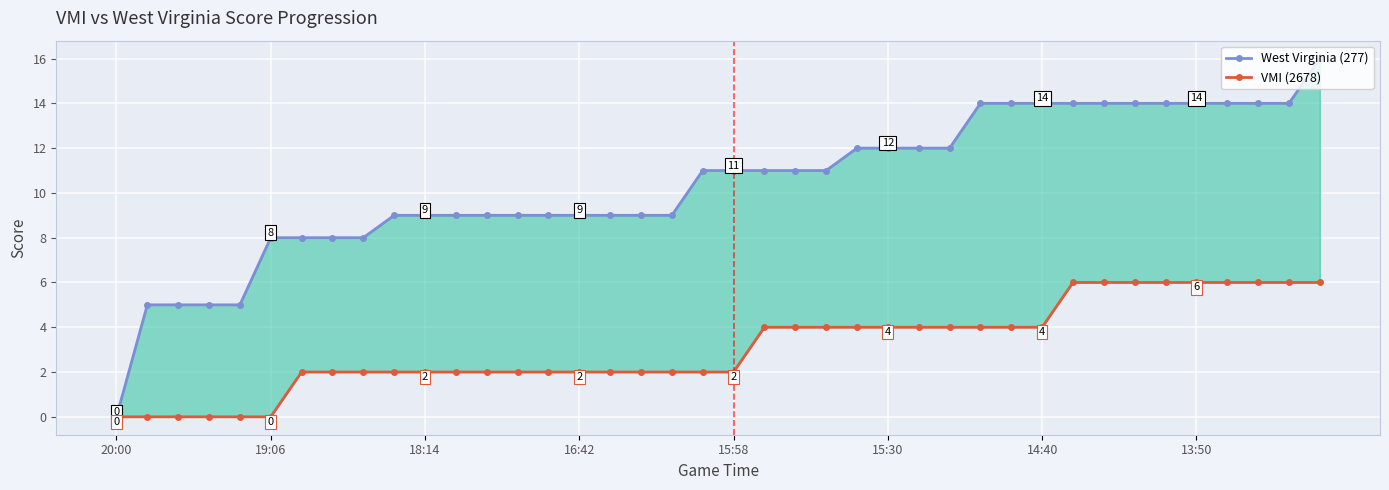

How many values in the West Virginia (277) series are below 11?

19